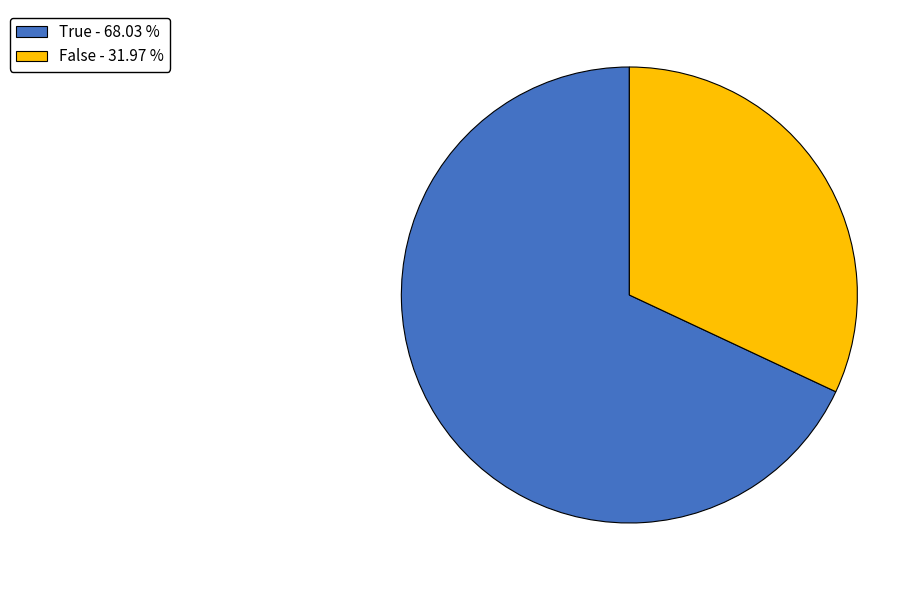

Count the number of slices in the pie.

2